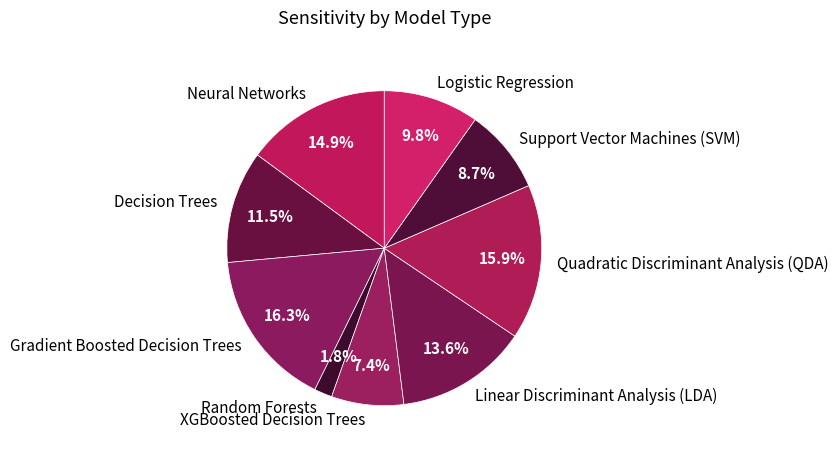

Is Random Forests the majority of the pie?

No